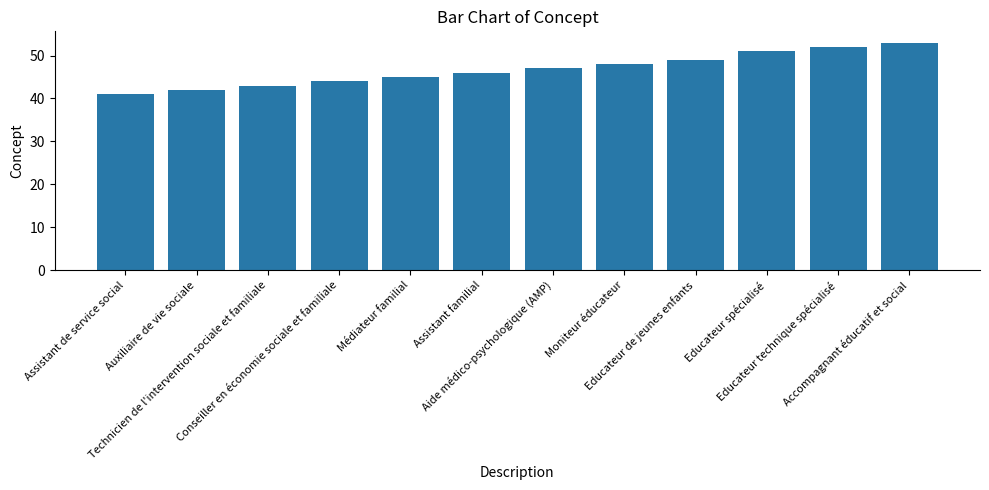

What is the difference between the maximum and minimum values?

12